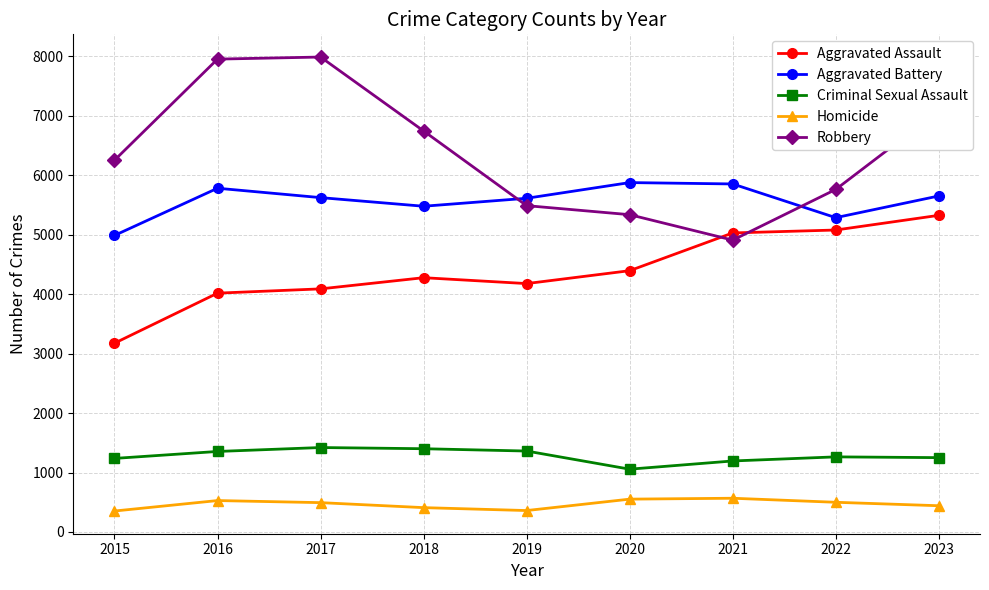

In Criminal Sexual Assault, how many points are higher than both neighbors (excluding endpoints)?

2